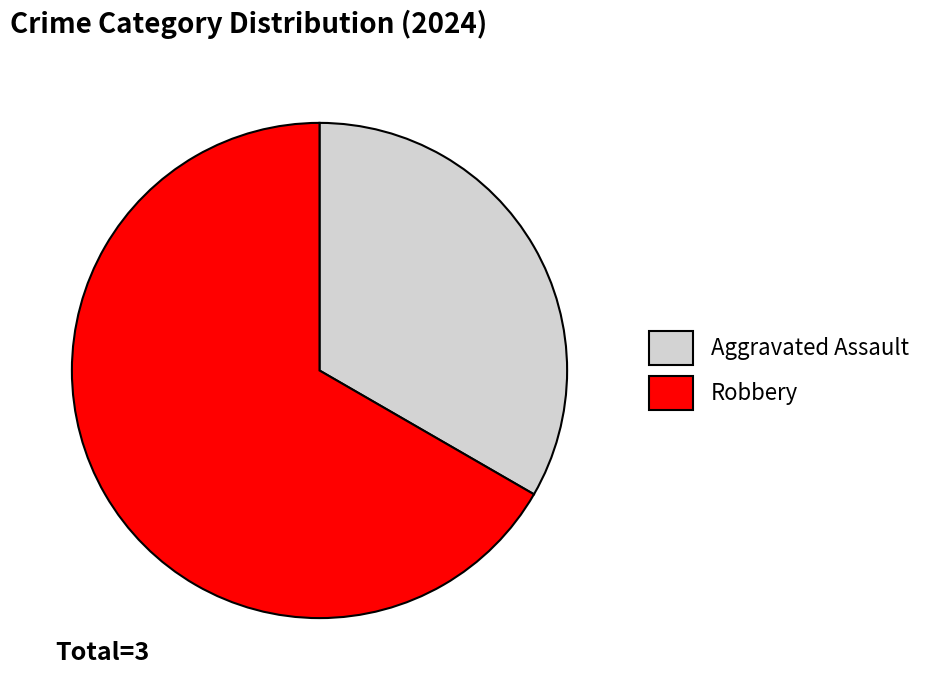

Do Robbery and Aggravated Assault together represent more than half of the pie?

Yes